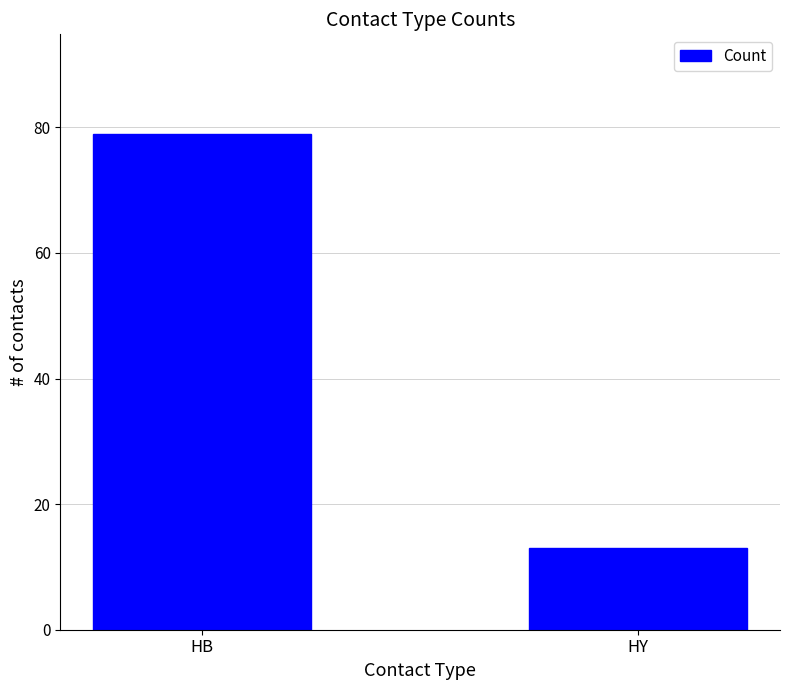

What is the change in value from HB to HY?

-66